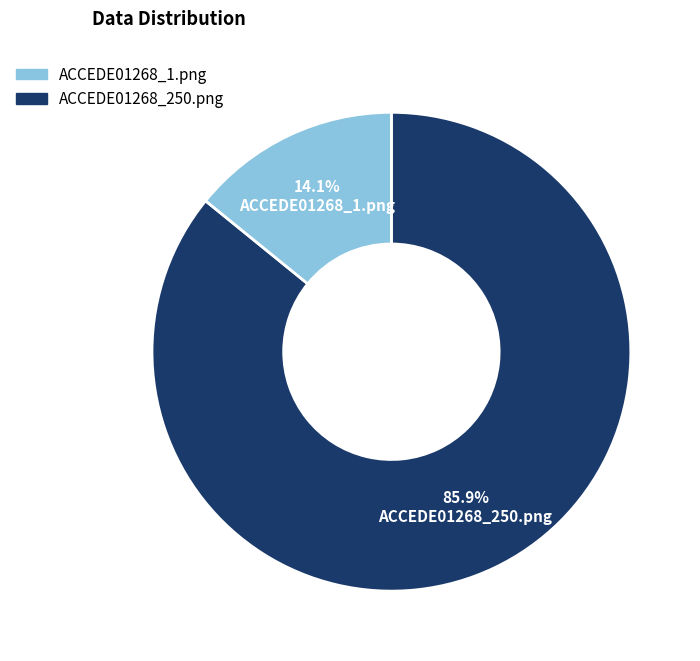

Is there a majority slice in this chart?

Yes